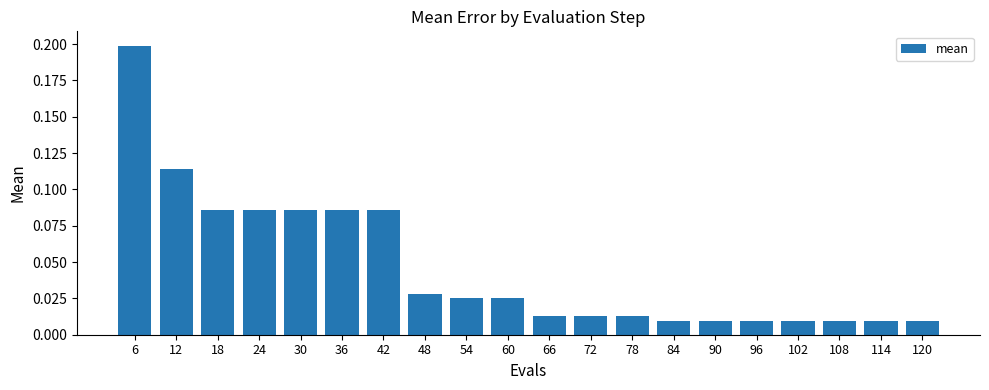

Which category has the highest value across all series?

6